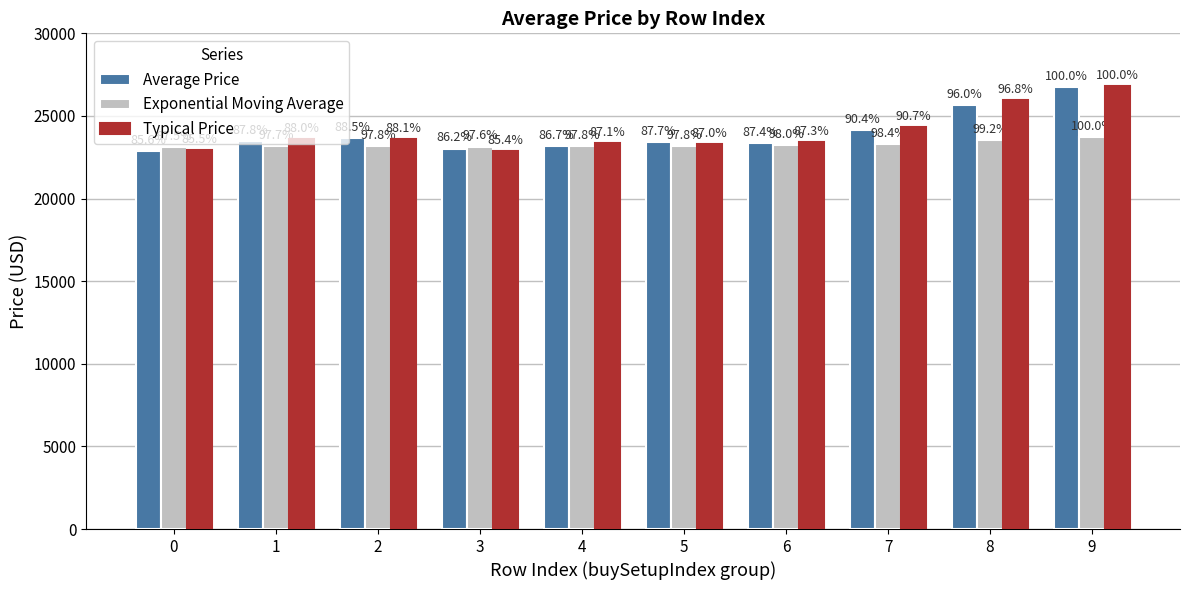

The Typical Price series shows 34980.2 at 6. True or false?

False